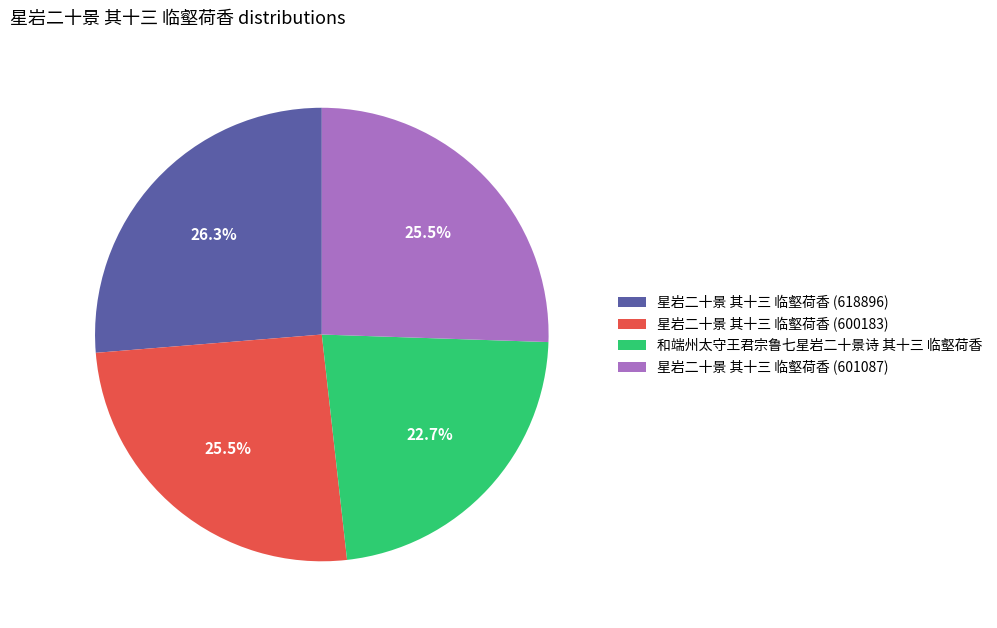

Is there any slice that represents more than half of the pie?

No